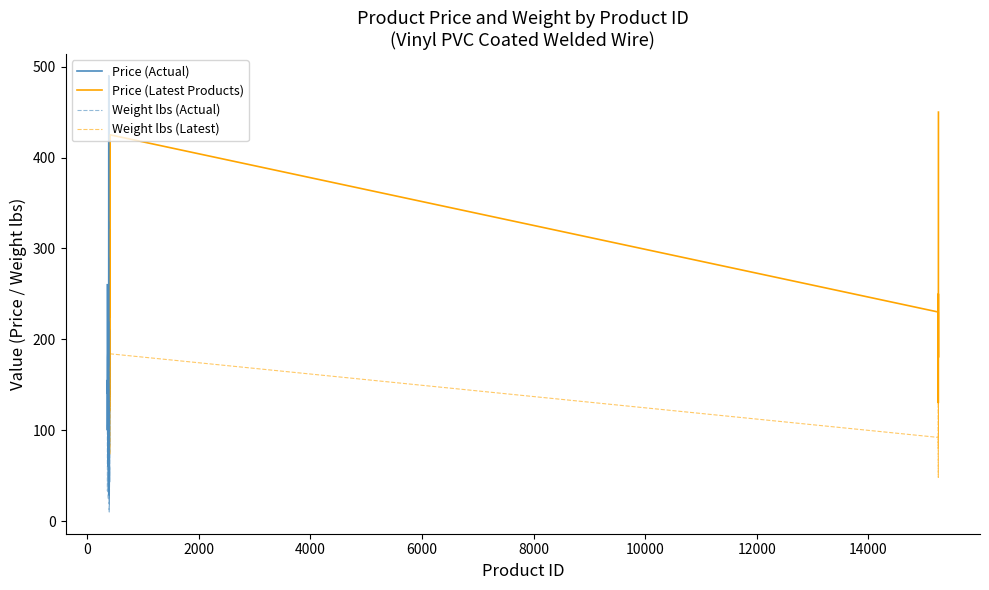

How many data points in price are above 155?

19